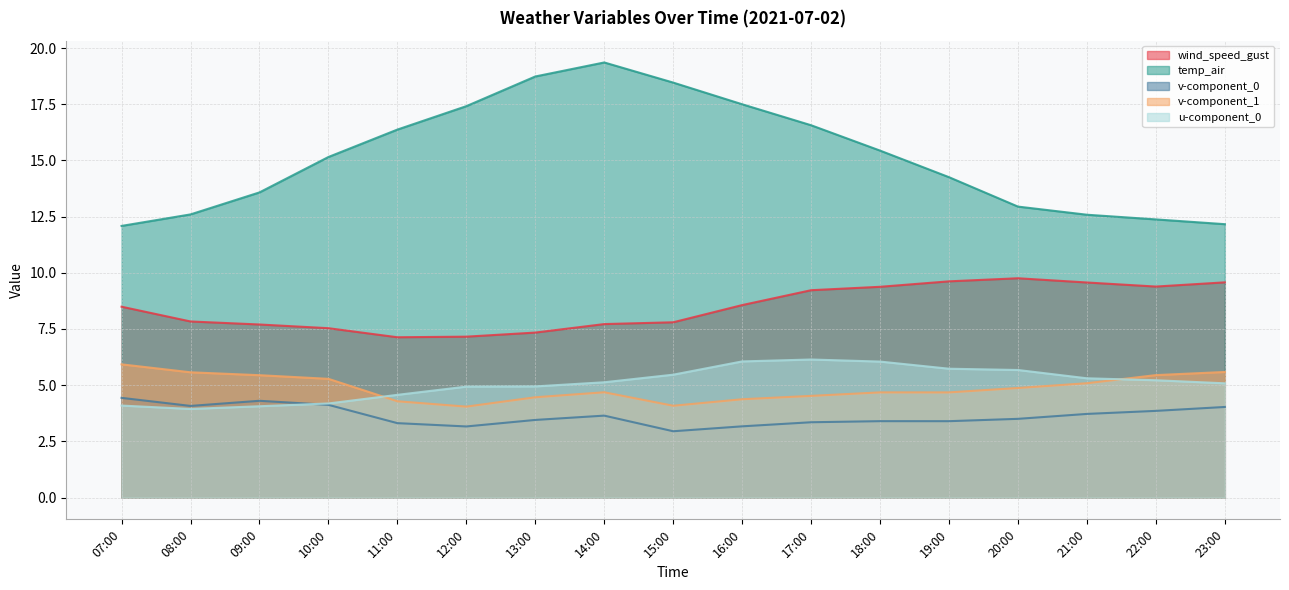

True or false: v-component_1 and wind_speed_gust cross at least once.

False